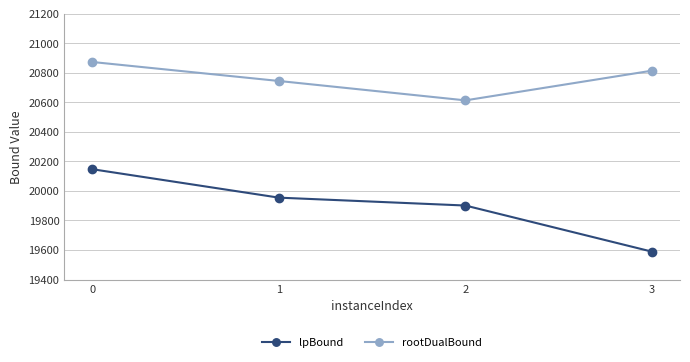

What is the total value across all series at 3?

40402.3